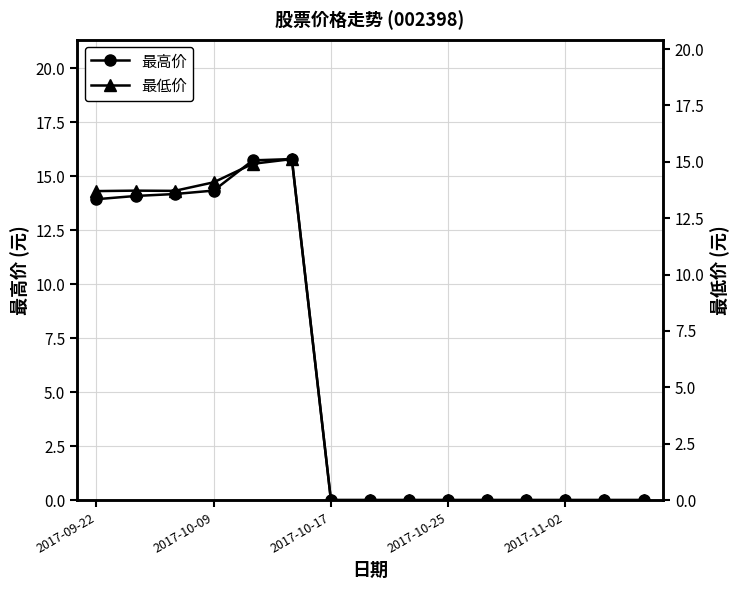

Which series has the largest total across all categories?

最高价